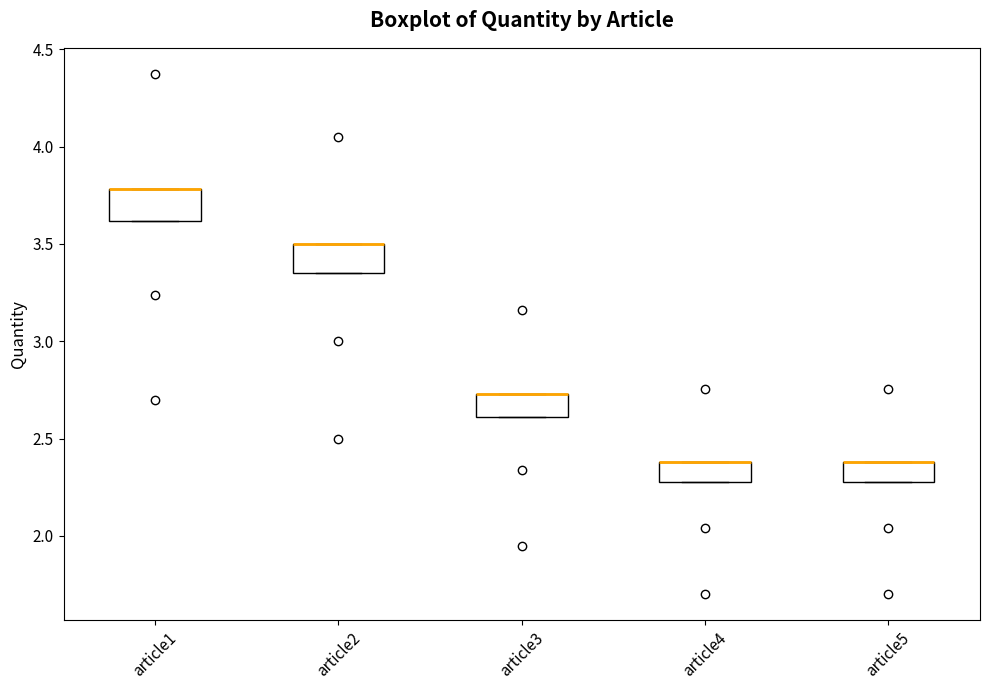

Where is the upper edge of the box for article1 on the y-axis? The values are not printed on the chart, so give them approximately, as read against the axis.

3.80